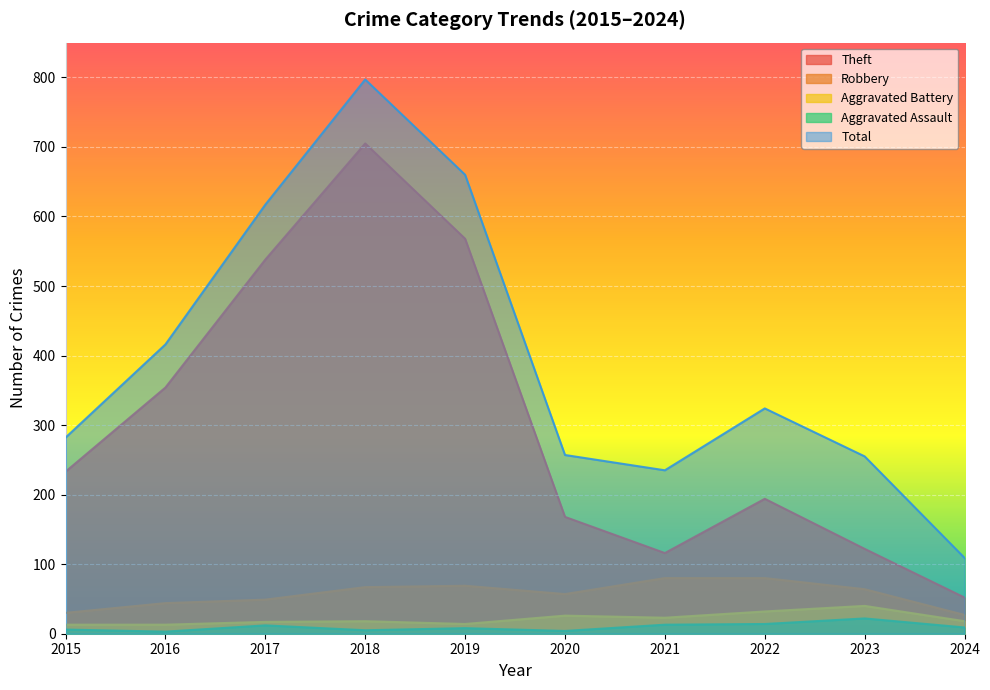

At which category is the sum across all series the highest?

2018